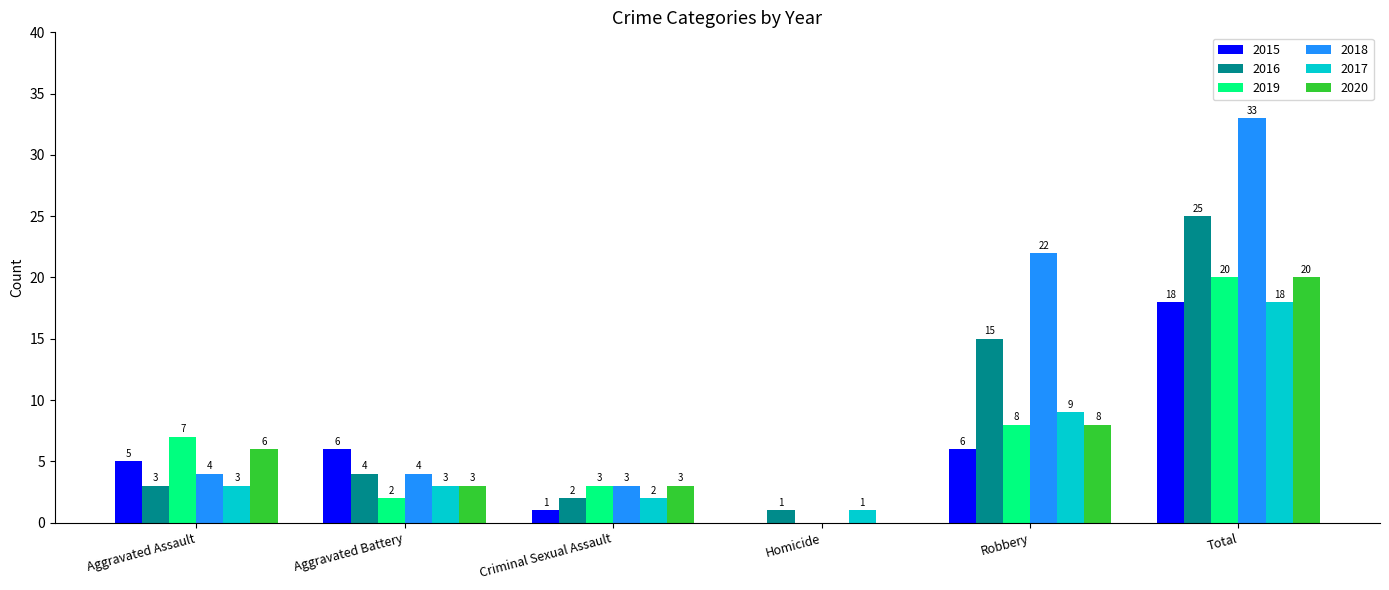

What is the sum of all 2019 values?

40